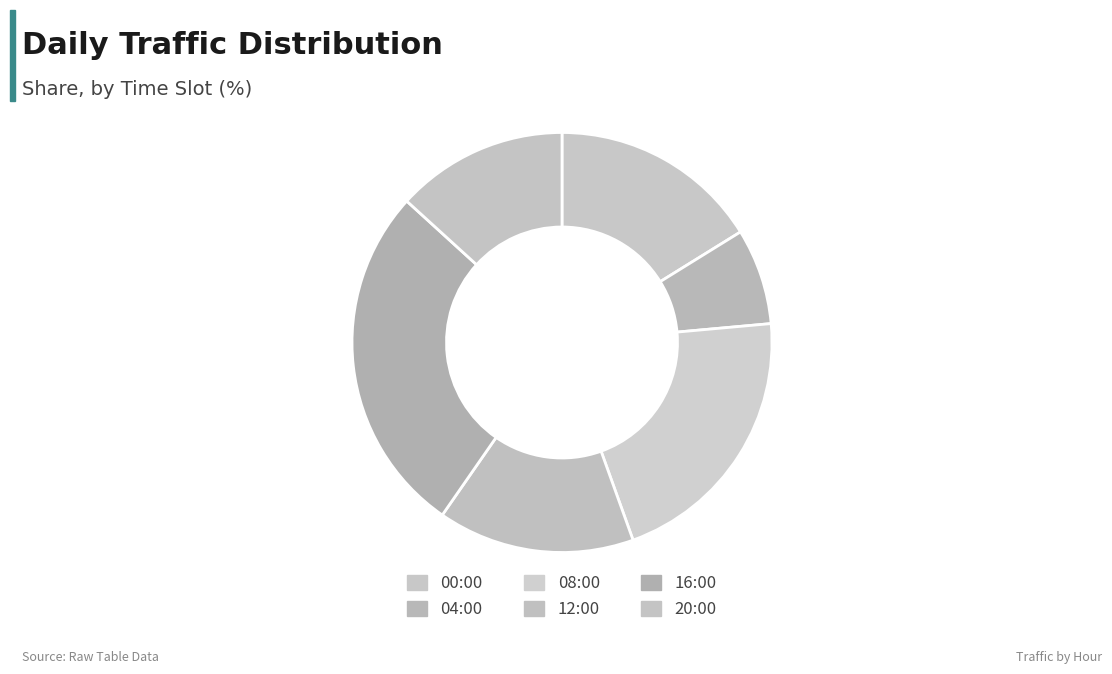

Count the number of slices in the pie.

6